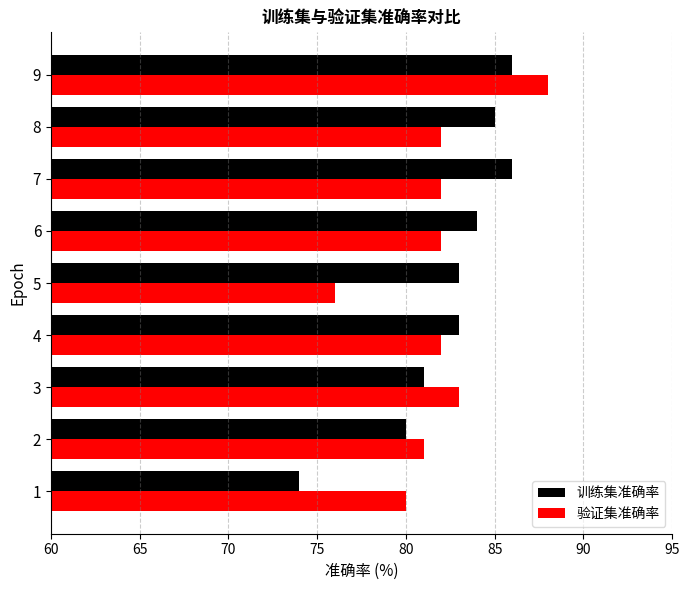

At which category is the sum across all series the highest?

9